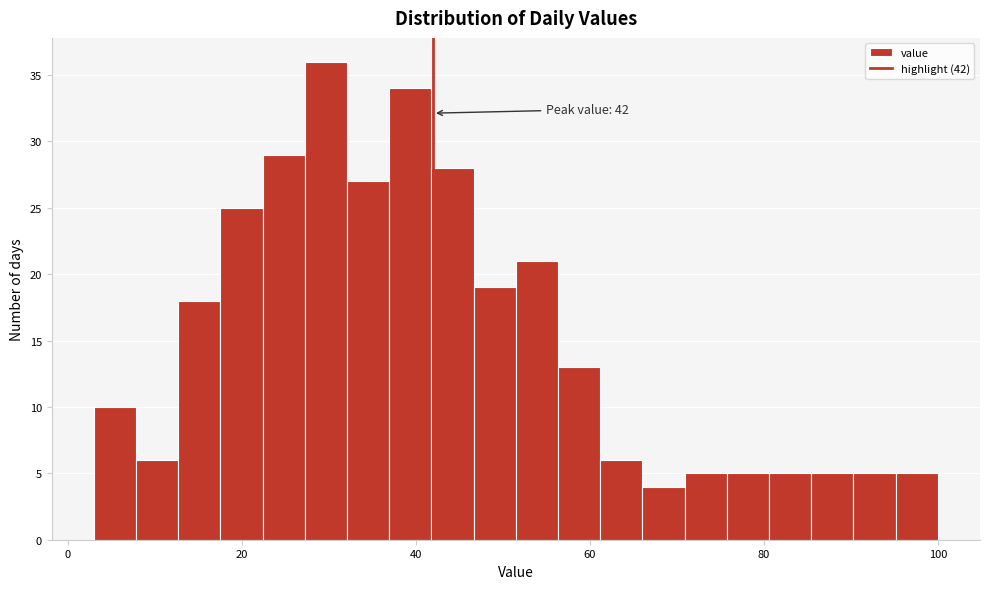

Read against the x-axis, roughly where is the centre of the tallest bar?

30